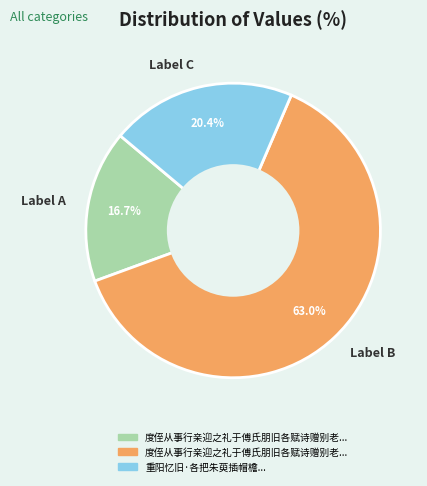

Combined, do Label B and Label A account for over 50%?

Yes